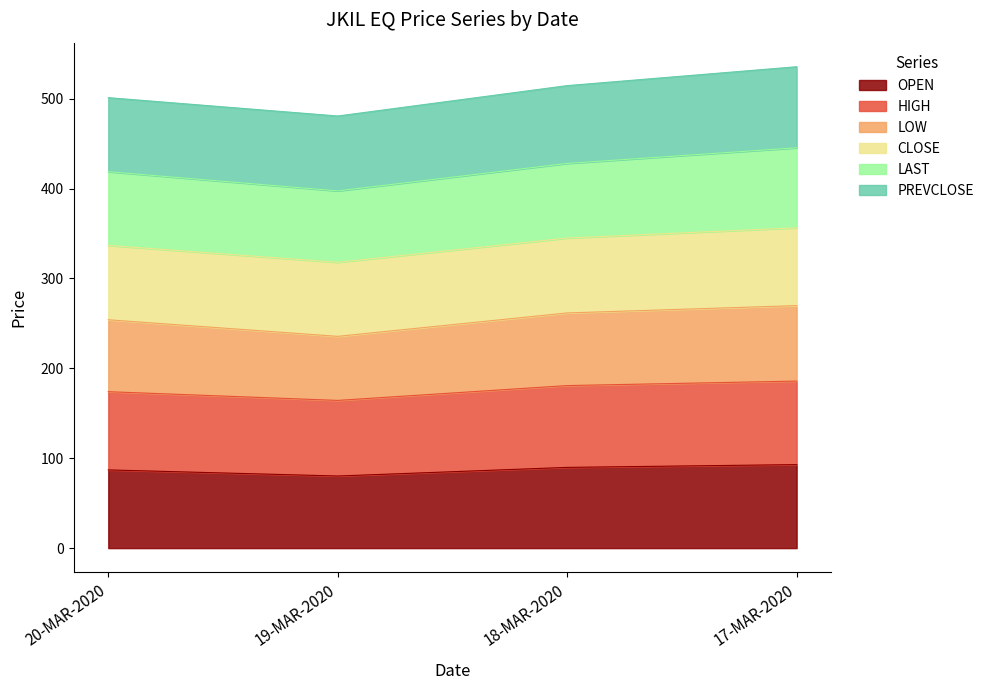

What is the label of the 1st point from the right?

17-MAR-2020